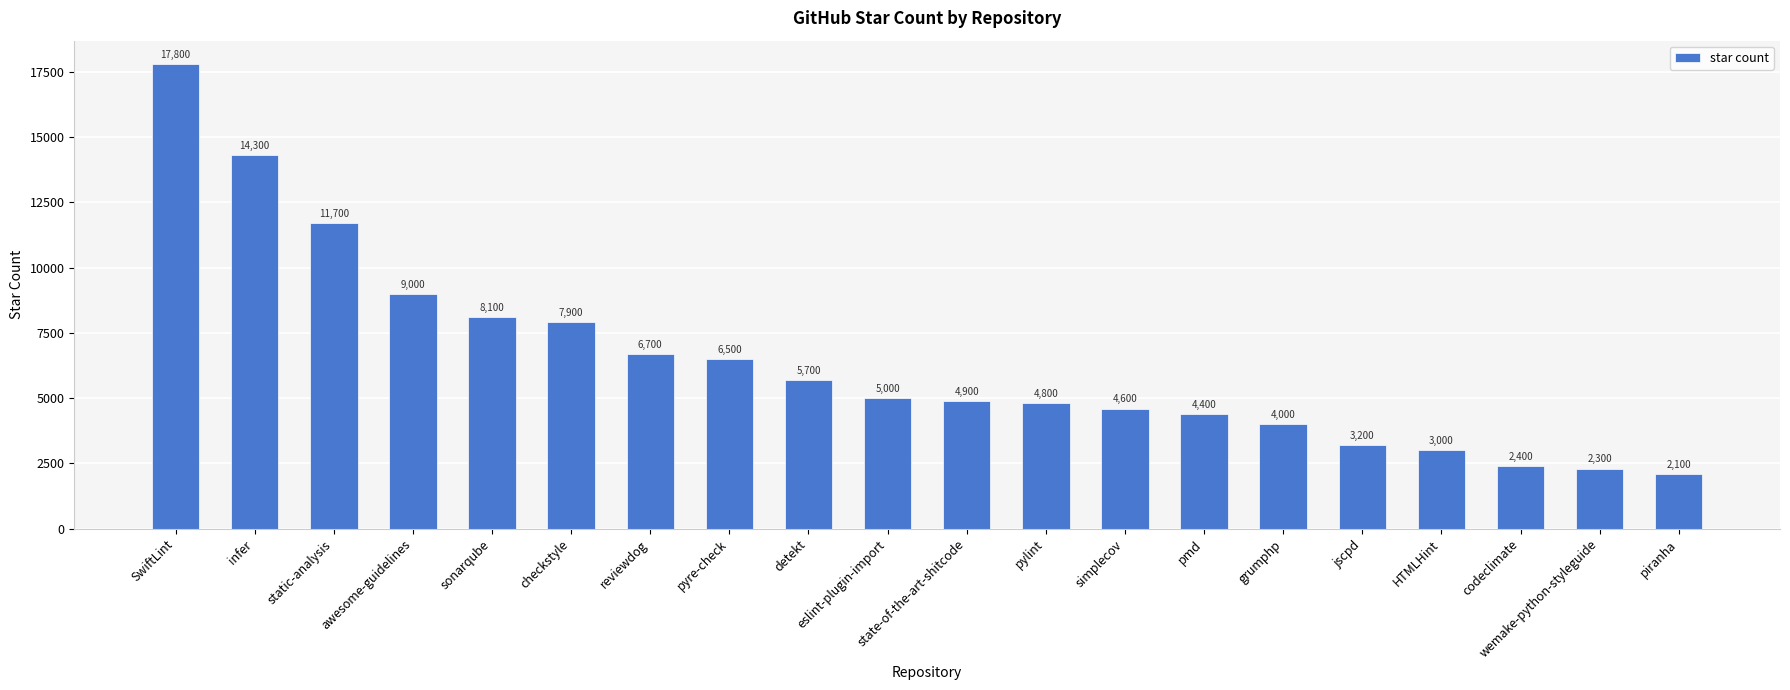

What is the difference between the values at pmd and checkstyle?

3500